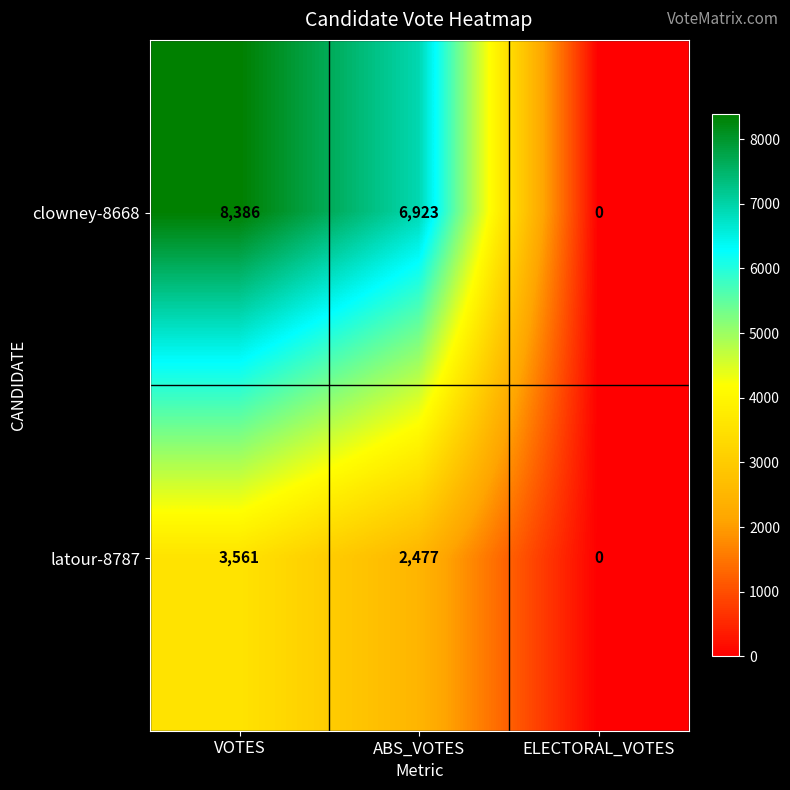

True or false: latour-8787 has a value of 2477 at ABS_VOTES.

True